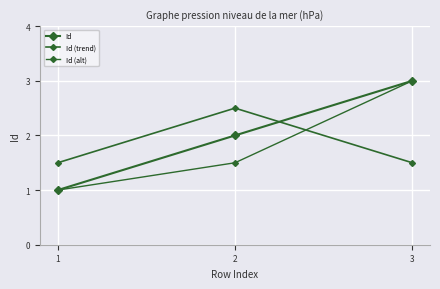

Rank the series at 1 from highest to lowest value.

Id (trend), Id, Id (alt)